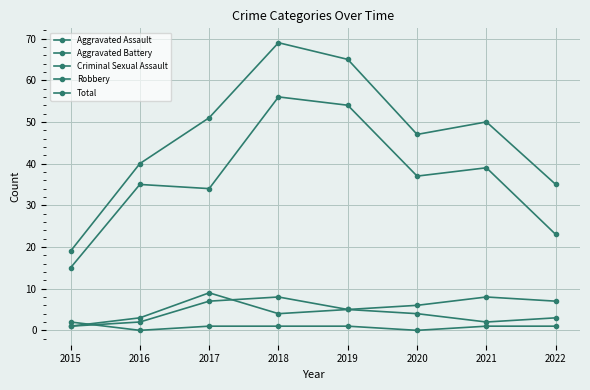

Count the number of data series in this chart.

5